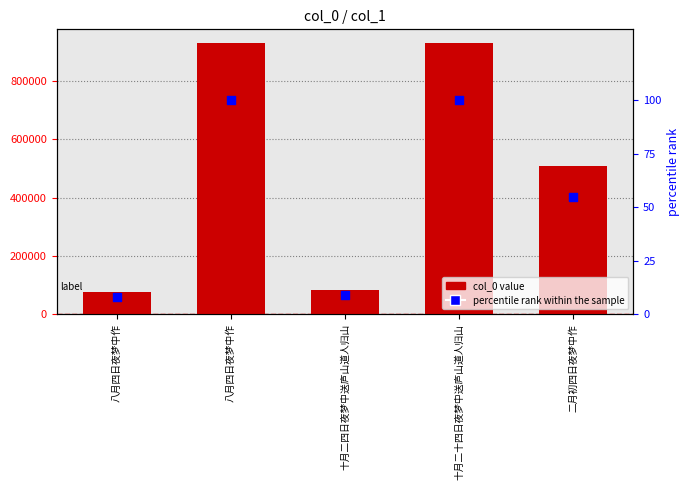

Which series has the largest total across all categories?

col_0